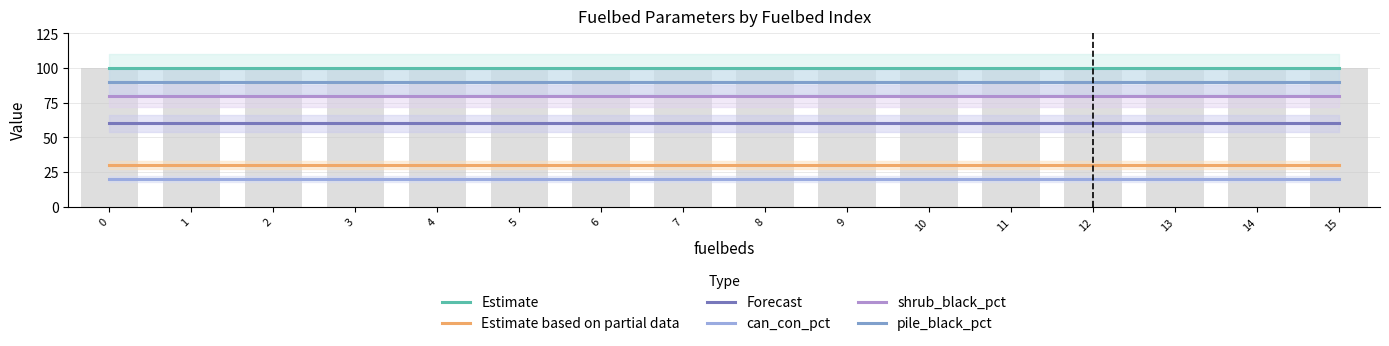

What are all the series names shown in the legend?

Estimate, Estimate based on partial data, Forecast, can_con_pct, shrub_black_pct, pile_black_pct